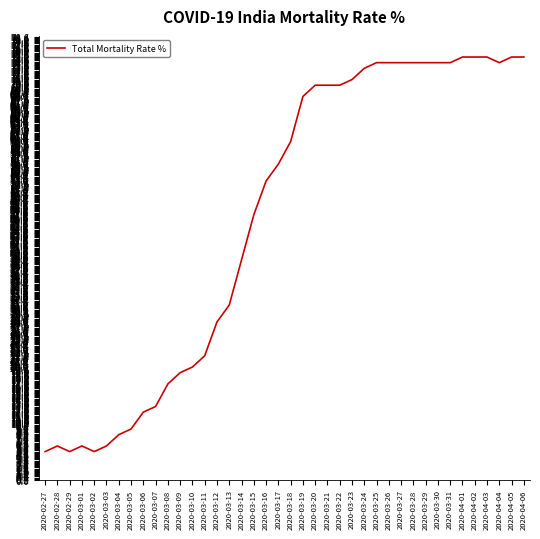

What position from the left is 2020-03-26?

29